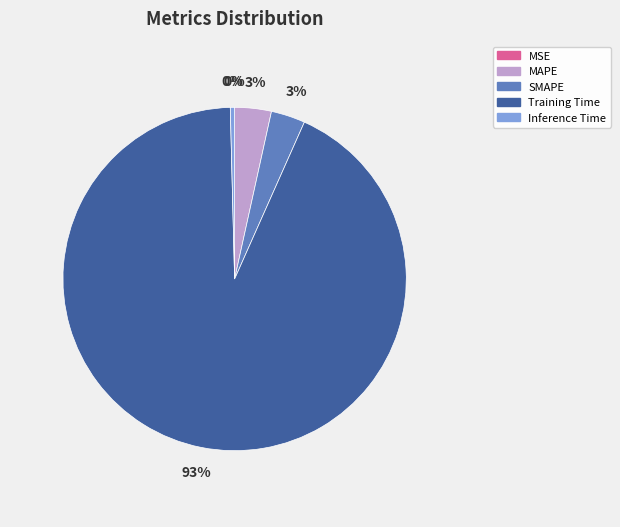

True or false: MAPE accounts for 3% of the total.

True